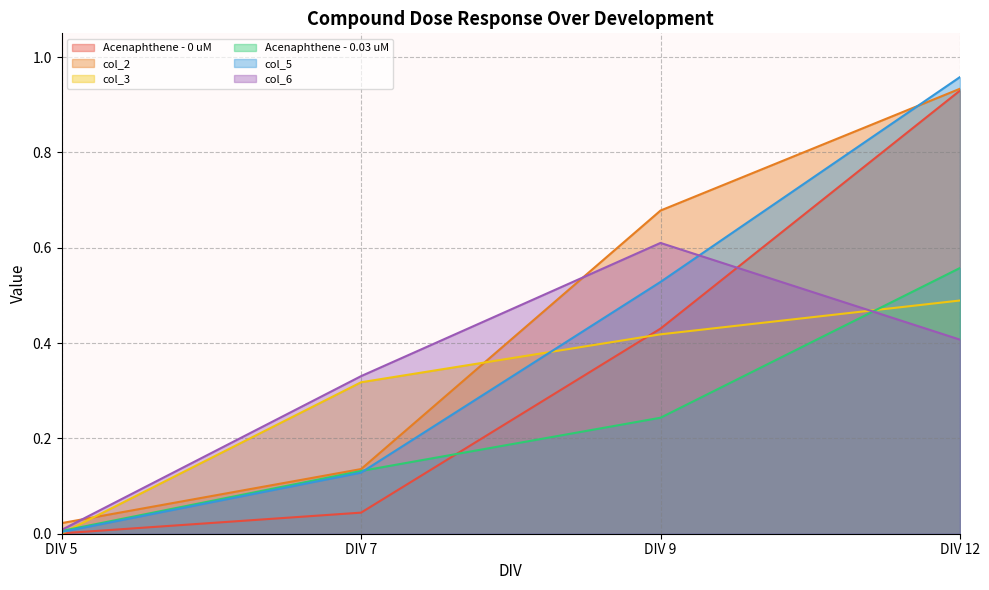

What is the difference between the maximum and second lowest values in the col_6 series?

0.3